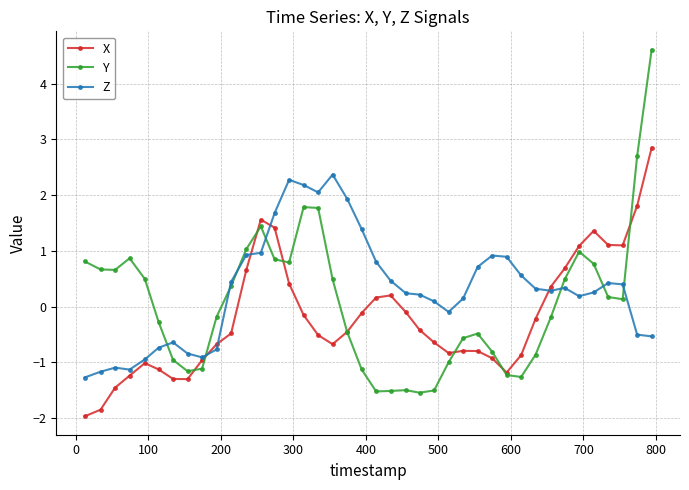

True or false: X has more than 1 points higher than both neighbors.

True